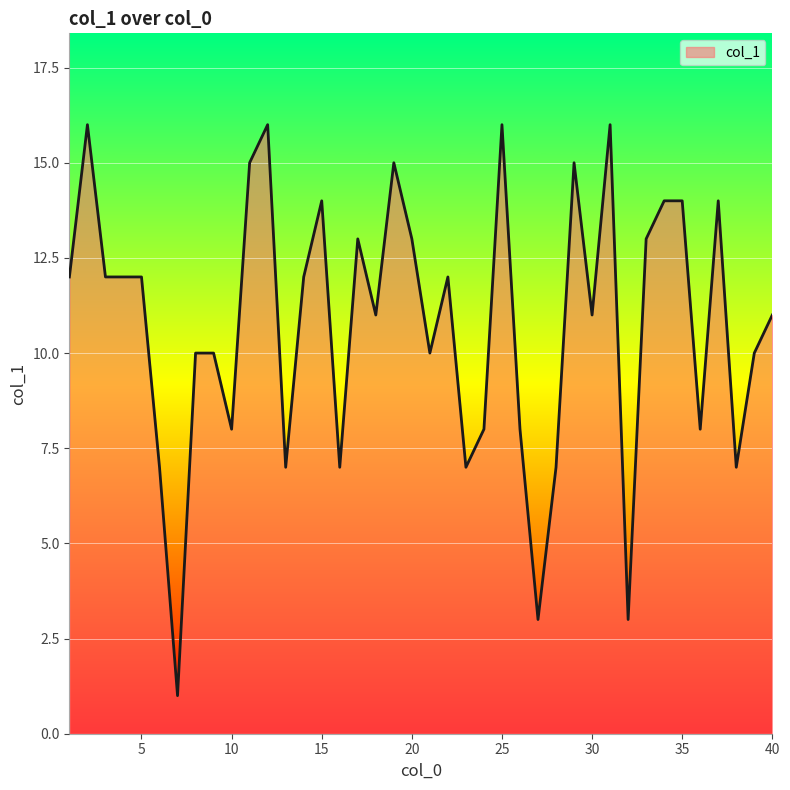

What is the difference between the maximum and minimum values?

15